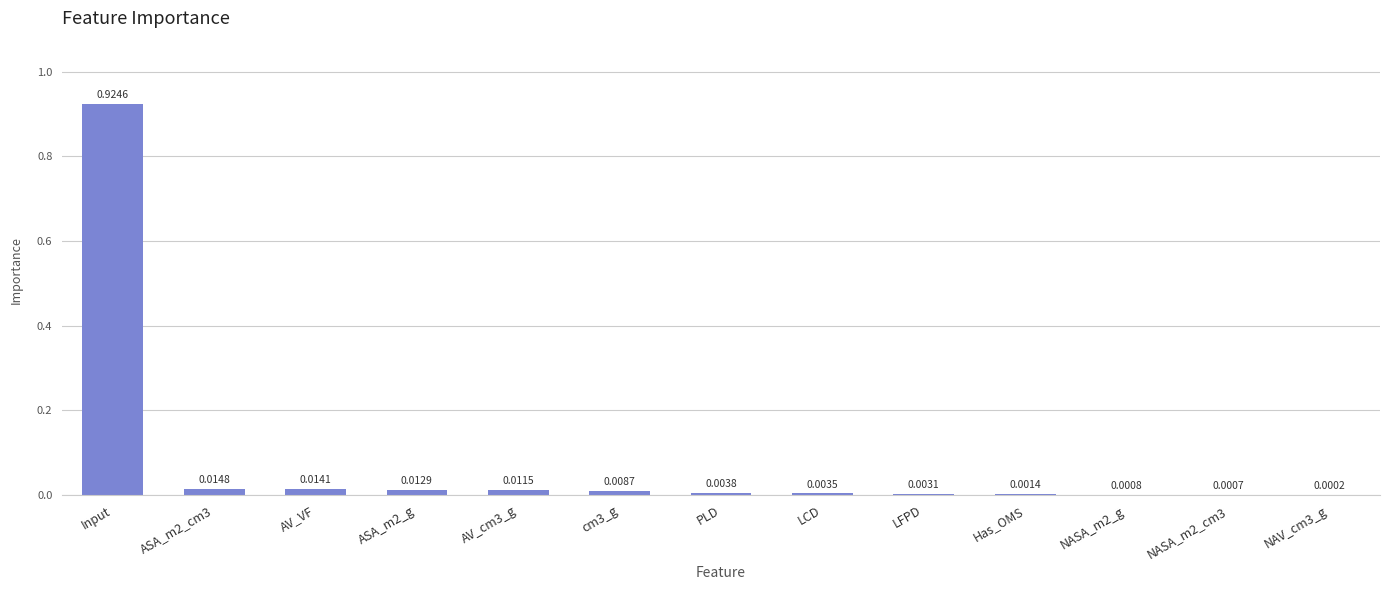

At which category does the chart reach its peak across all series?

Input